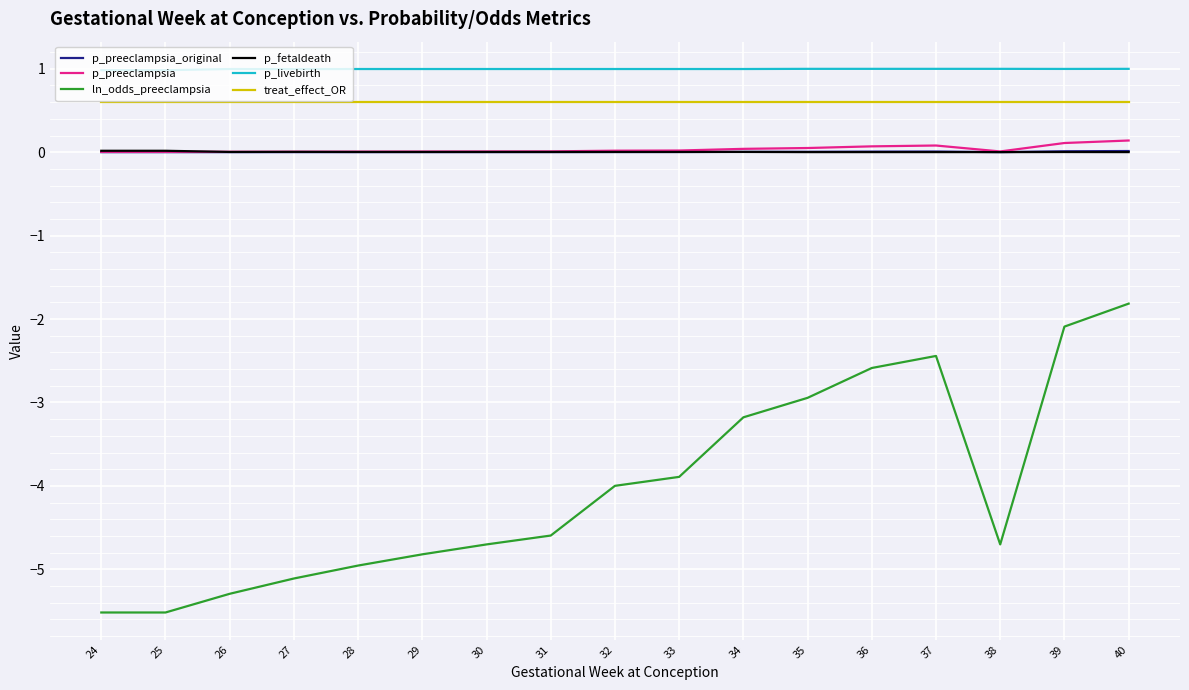

What are all the series names shown in the legend?

p_preeclampsia_original, p_preeclampsia, ln_odds_preeclampsia, p_fetaldeath, p_livebirth, treat_effect_OR